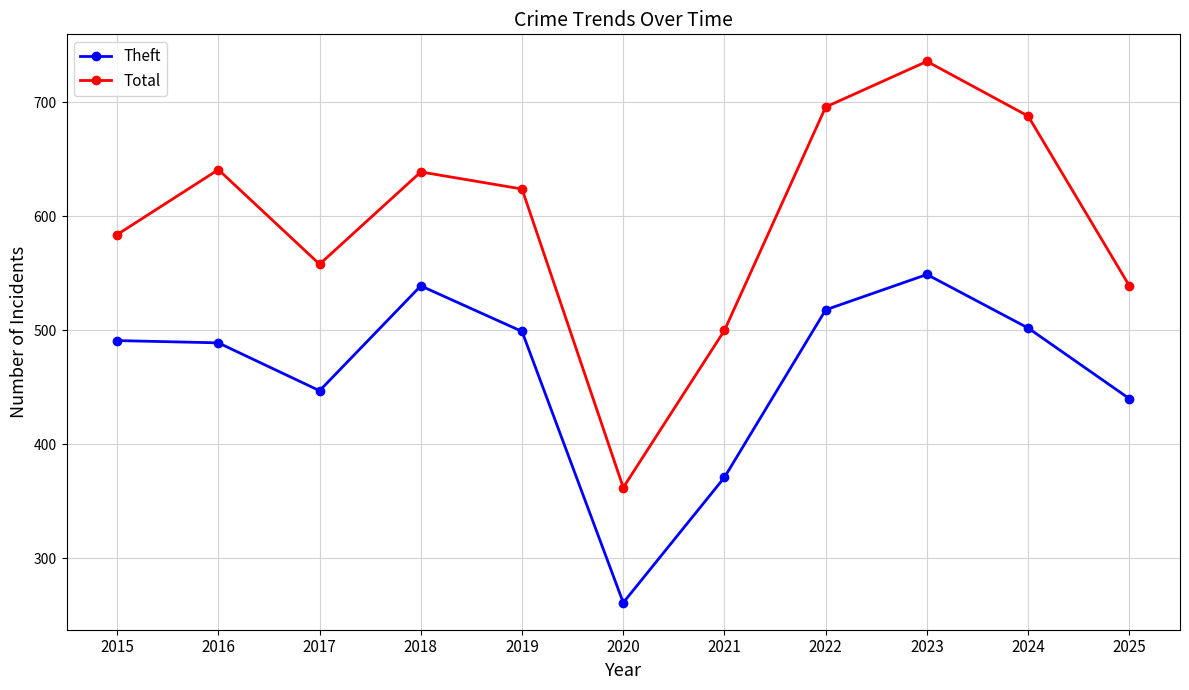

What is the approximate value of Theft at 2018, to the nearest 5?

540